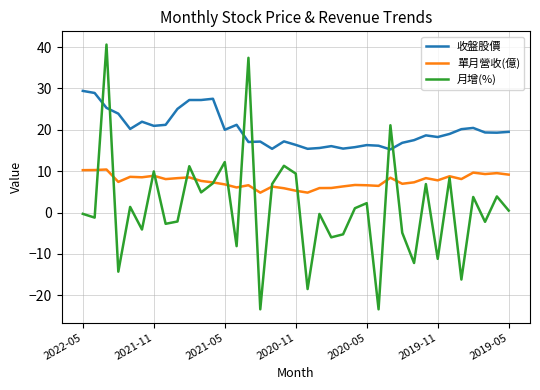

List the series in order of their overall mean, highest first.

收盤股價, 單月營收(億), 月增(%)